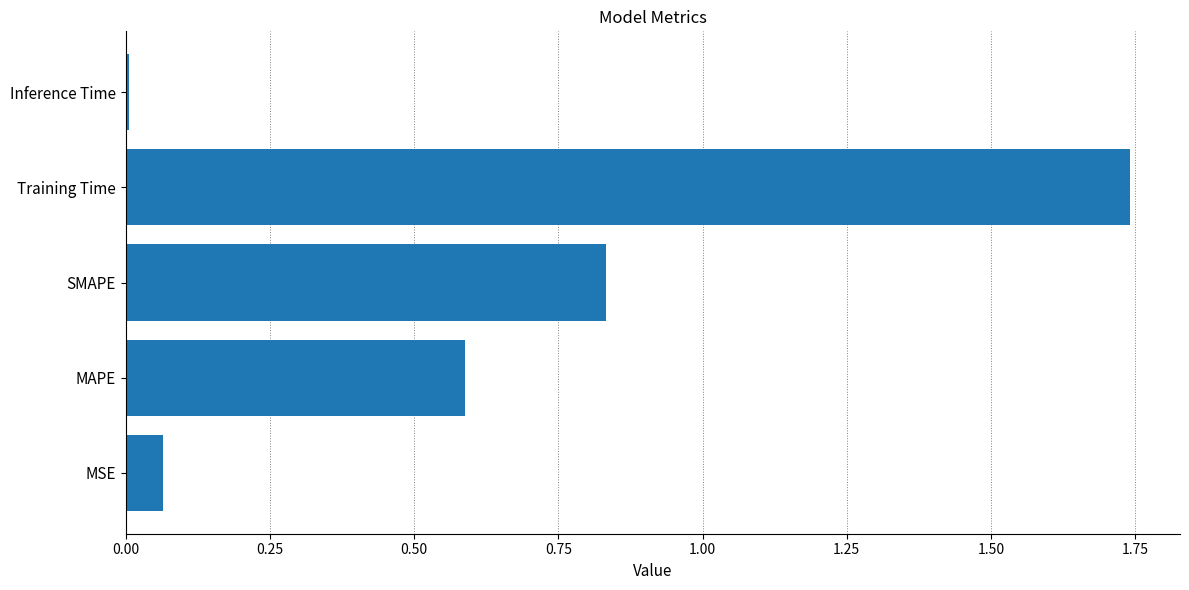

True or false: the data shows 0.0 at MSE.

False